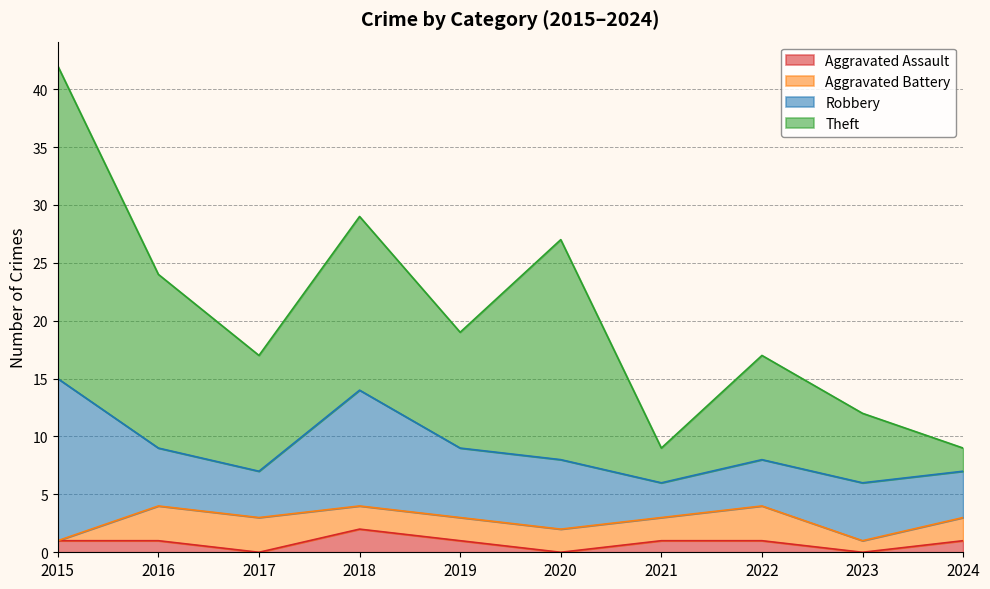

What is the total value across all series at 2018?

29